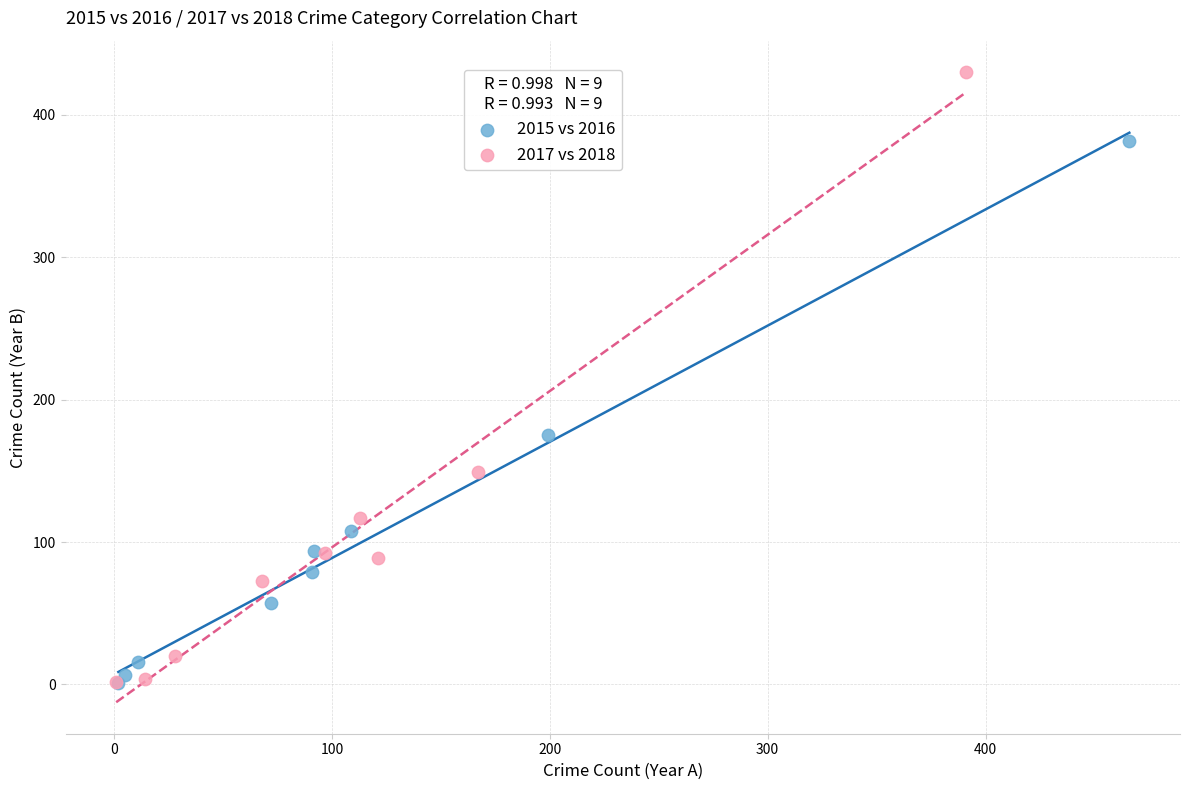

Which series contains the highest Y value?

2017 vs 2018